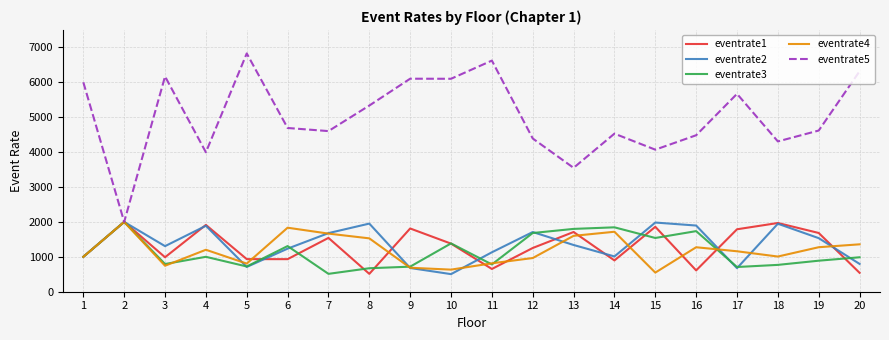

What value does the eventrate3 series have at 8, to the nearest 100?

700